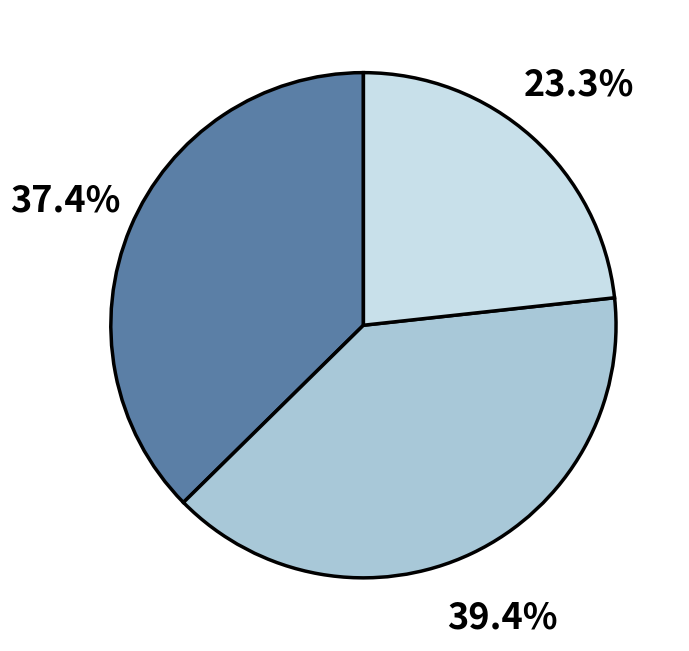

Does any single category account for the majority?

No